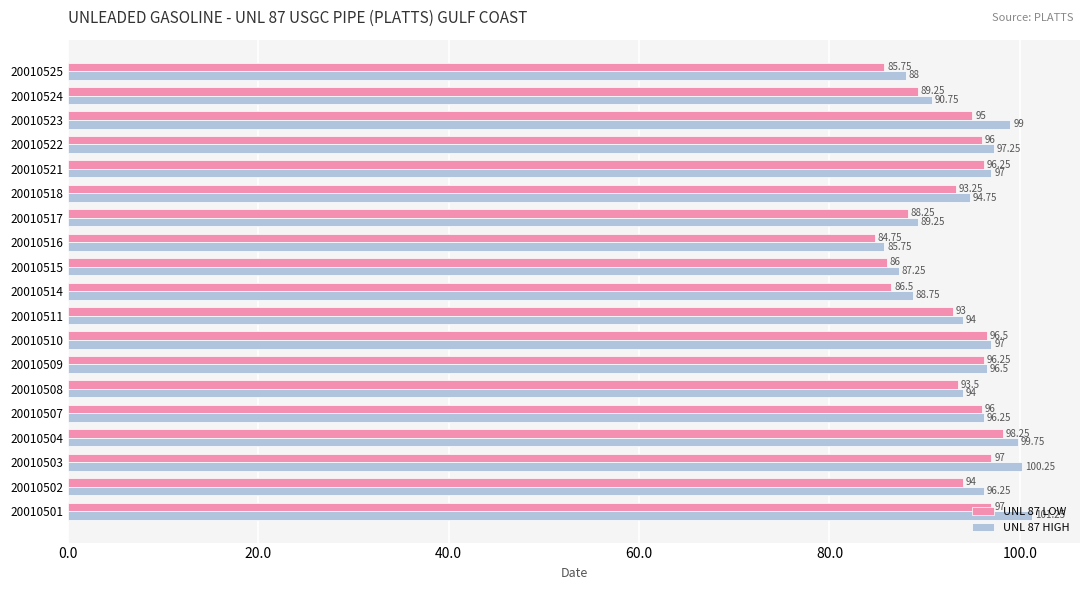

What is the sum of the UNL 87 LOW values at 20010522 and 20010514?

182.5